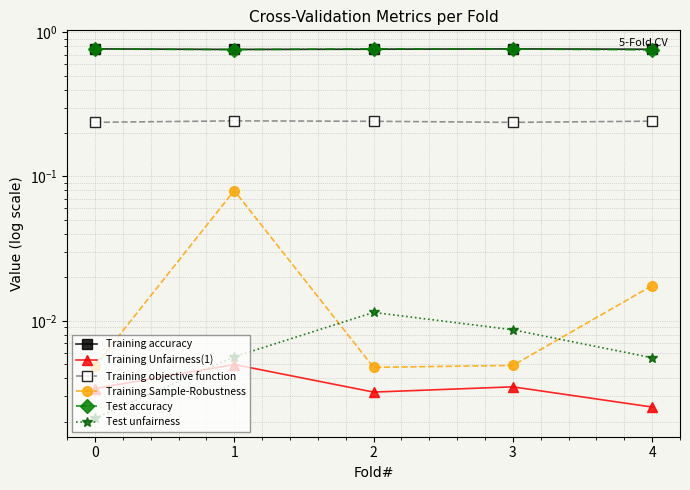

Is it true that Training Unfairness(1) equals 0.0 at 1?

False